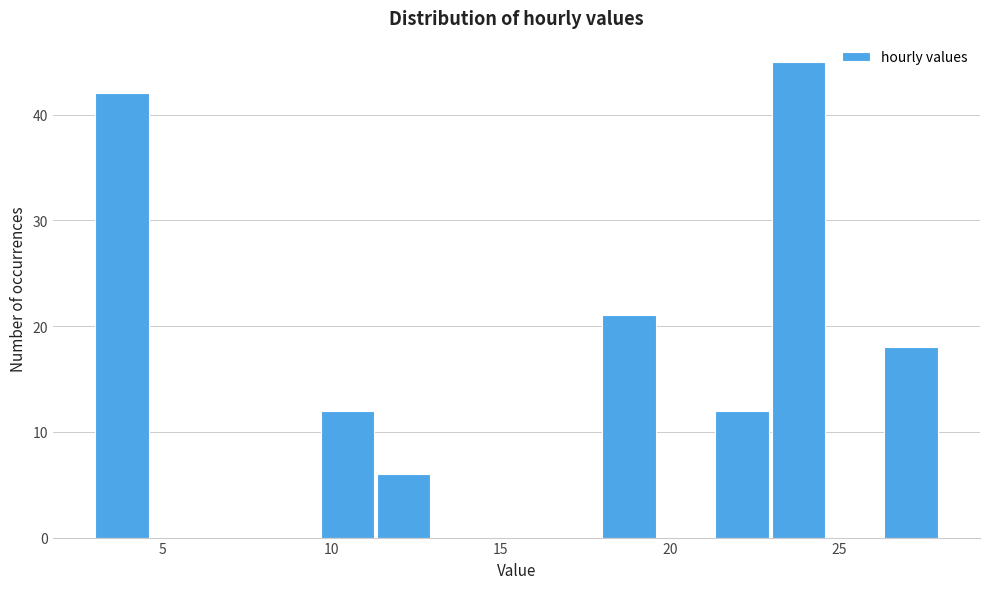

Around what value on the x-axis is the tallest bar? Give the approximate position of its centre, as read against the axis.

24.0